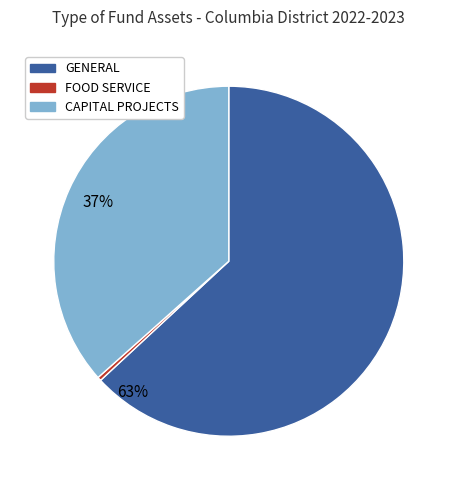

Which category has the smallest portion of the pie?

FOOD SERVICE